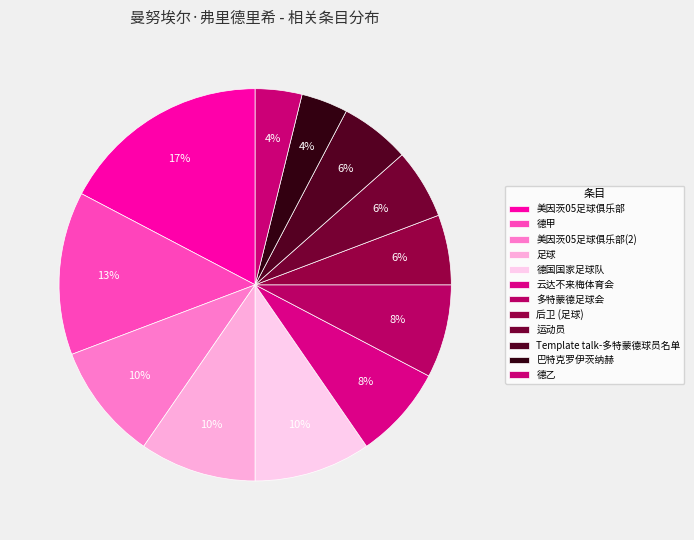

What percentage is NOT represented by 运动员?

94.2%